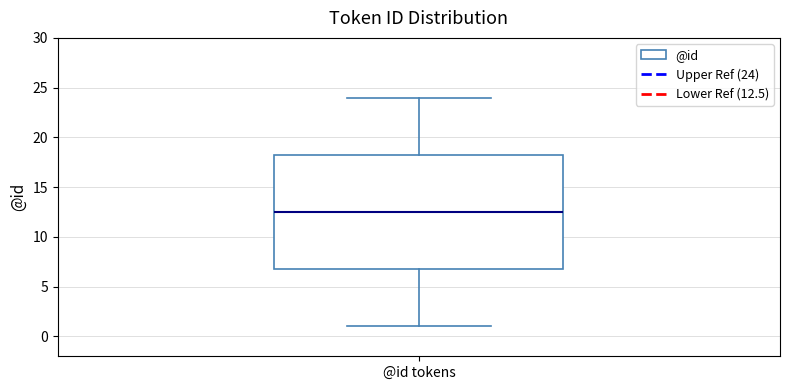

Where is the lower edge of the box for @id tokens on the y-axis? The values are not printed on the chart, so give them approximately, as read against the axis.

7.0